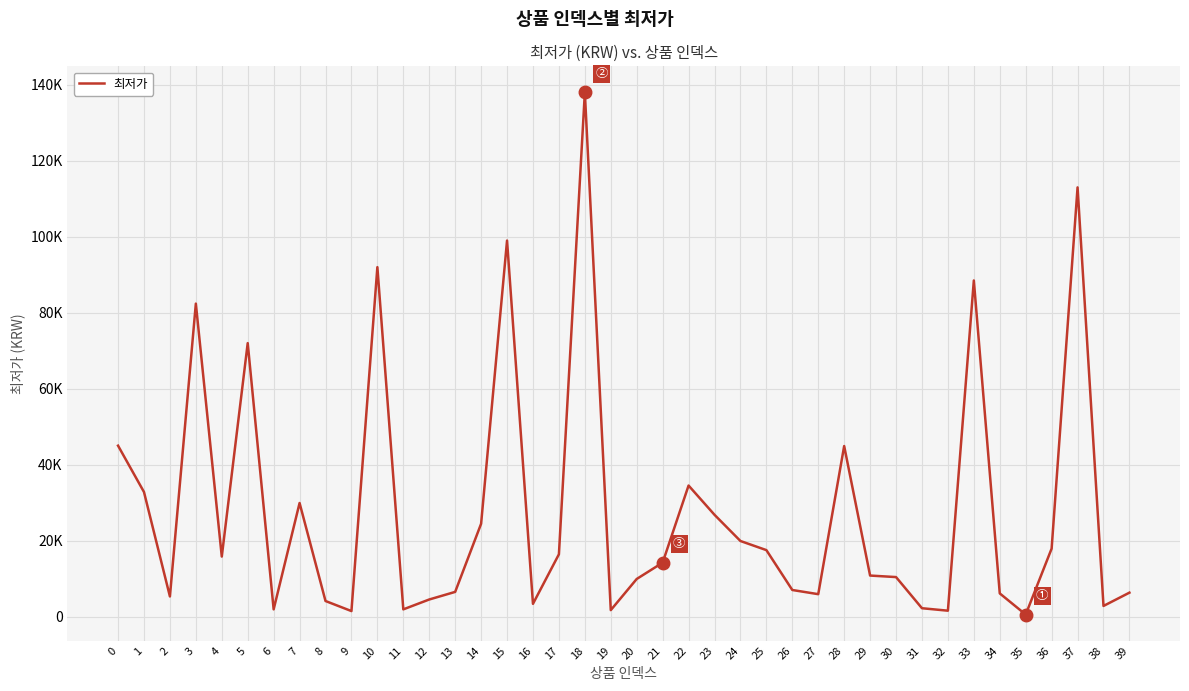

List the labels in order of value, smallest first.

35, 9, 32, 19, 6, 11, 31, 38, 16, 8, 12, 2, 27, 34, 39, 13, 26, 20, 30, 29, 21, 4, 17, 25, 36, 24, 14, 23, 7, 1, 22, 28, 0, 5, 3, 33, 10, 15, 37, 18